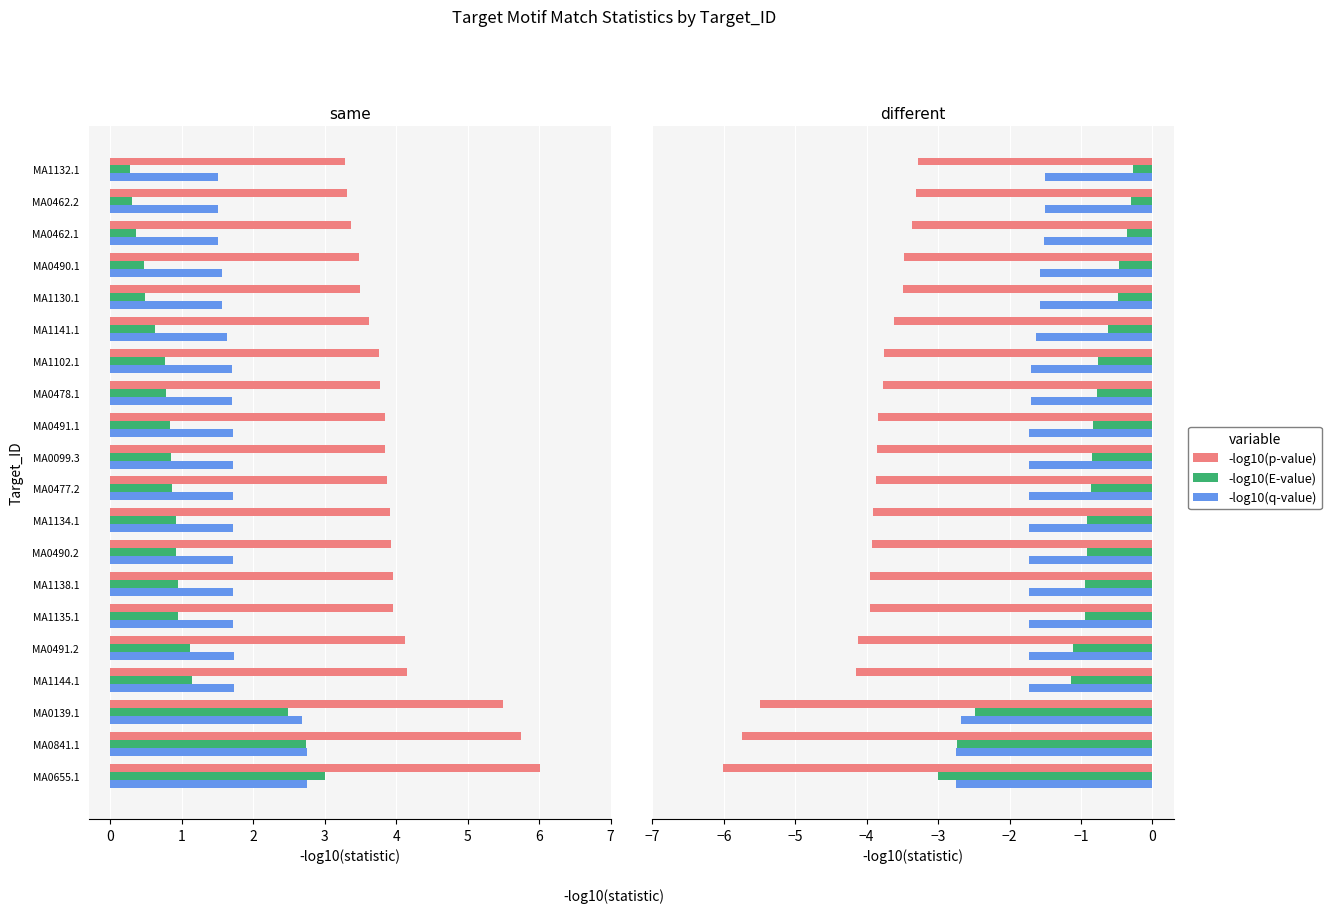

True or false: -log10(E-value) has a value of -2.5 at MA0139.1.

True